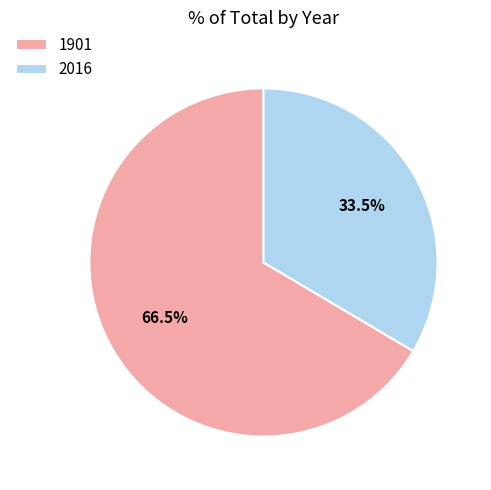

Rank the categories by value from highest to lowest.

1901, 2016